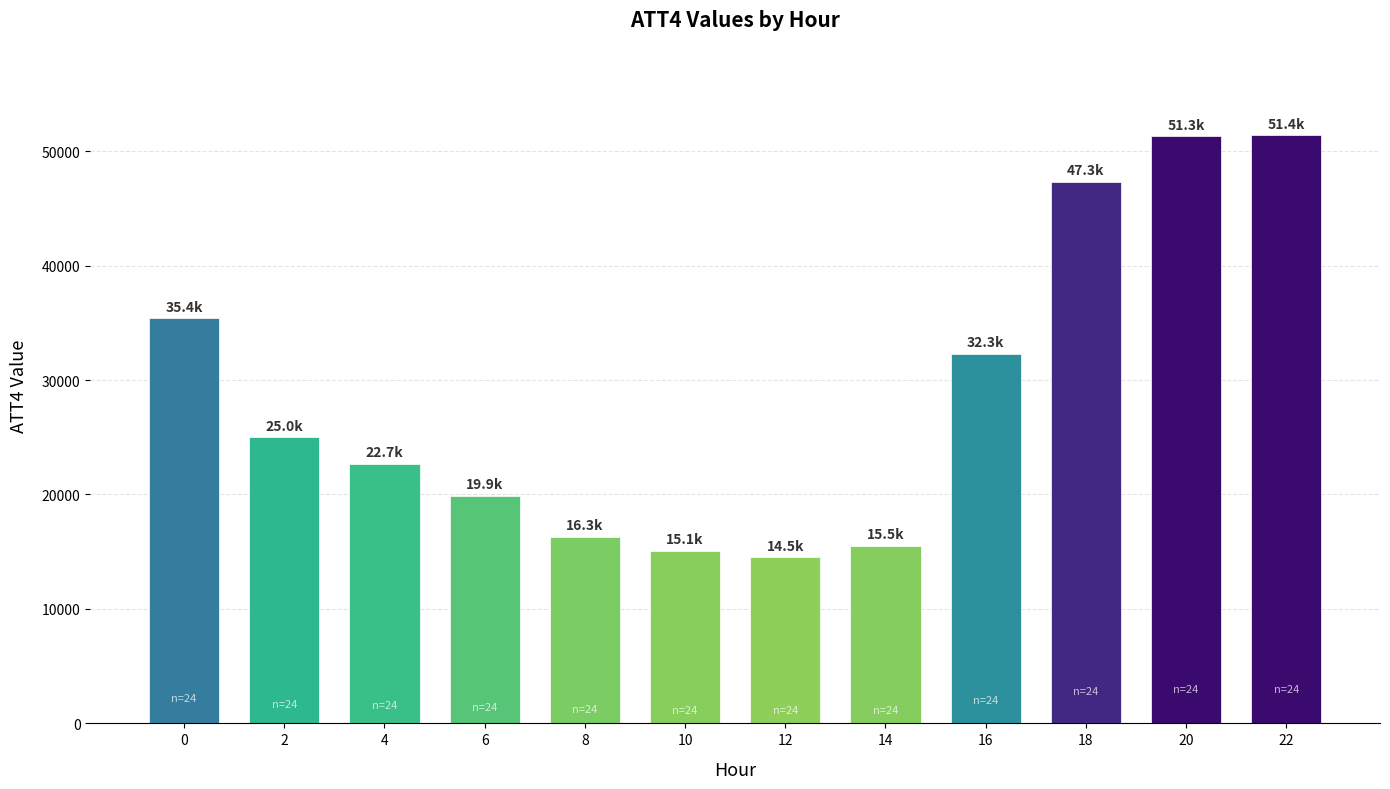

The chart shows a value of 23202 at 22. True or false?

False